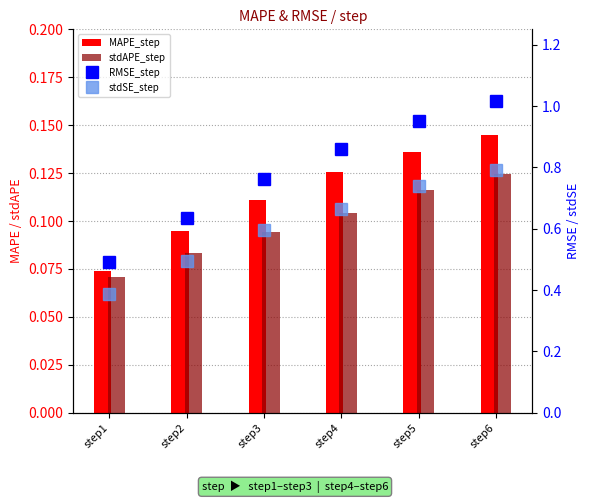

How many groups of bars are there?

6